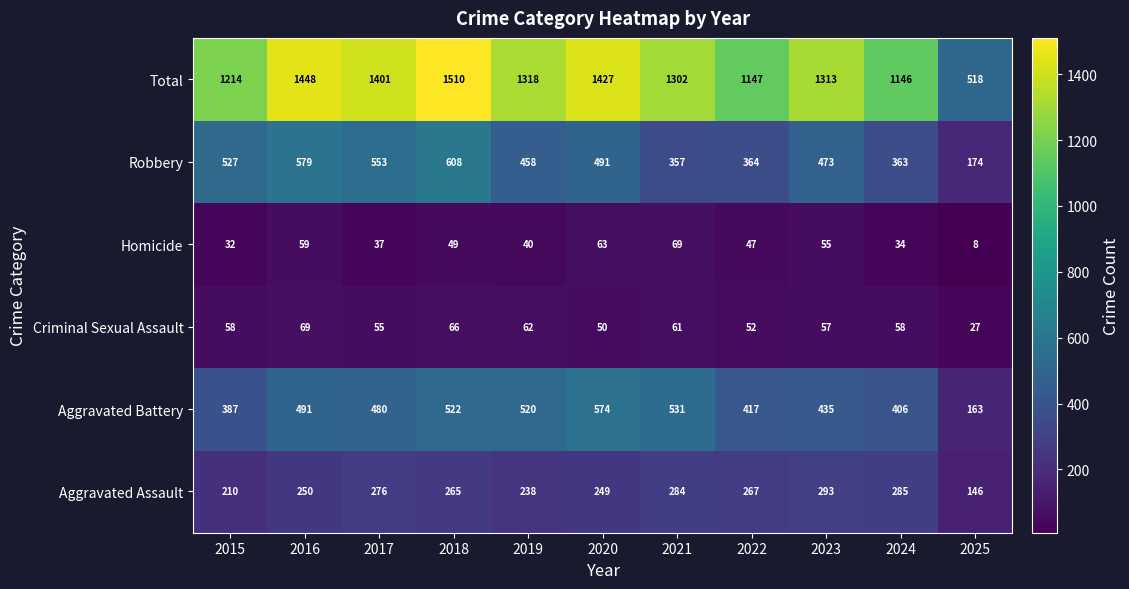

Rank the series at 2025 from lowest to highest value.

Homicide, Criminal Sexual Assault, Aggravated Assault, Aggravated Battery, Robbery, Total